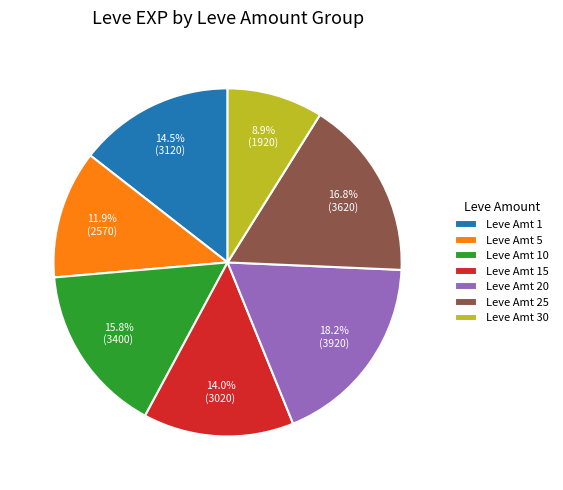

Which slice is the smallest?

Leve Amt 30